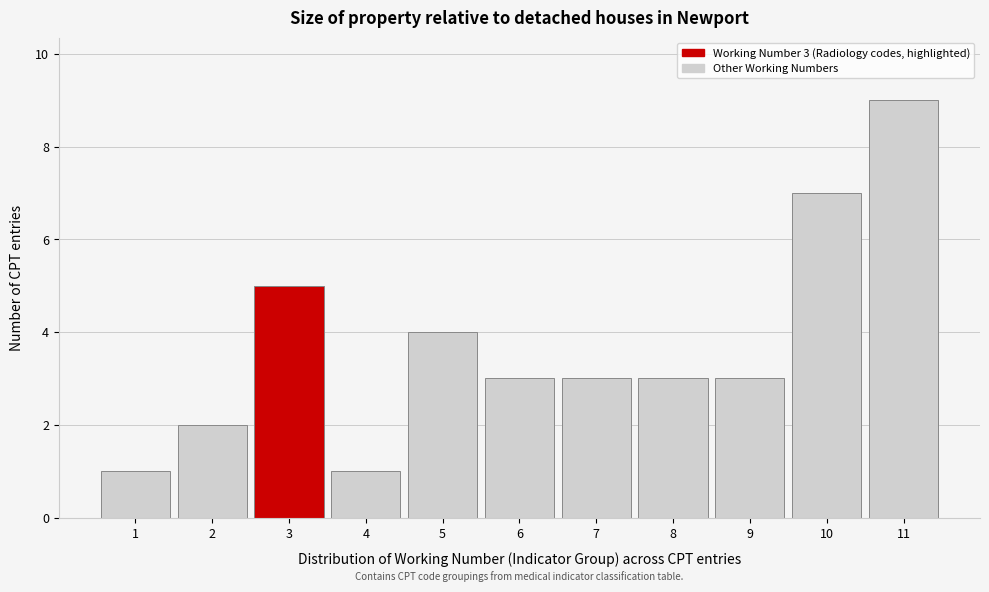

Which range on the x-axis has the tallest bar?

10.5 to 11.5